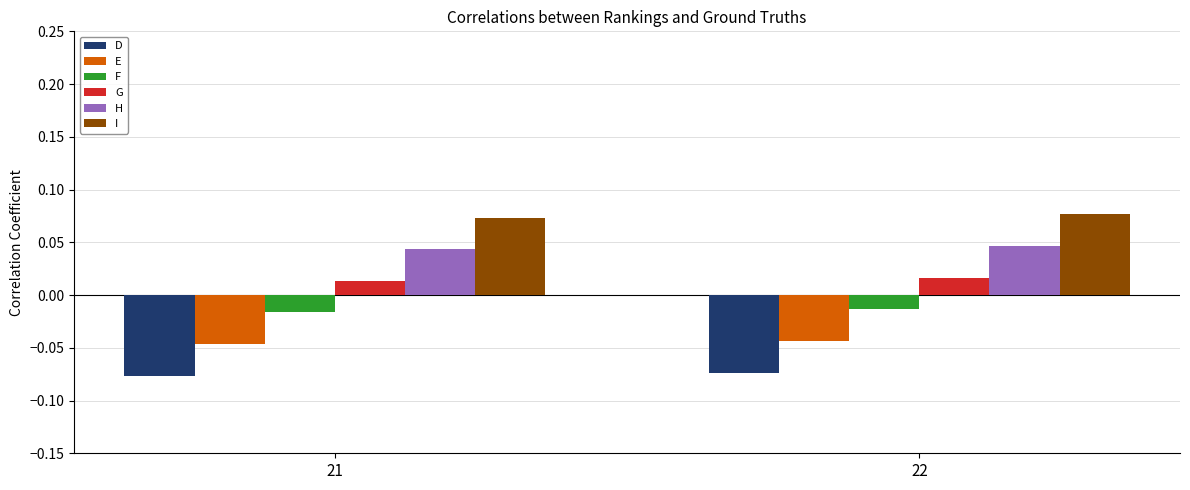

Rank the series by their maximum value, from lowest to highest.

D, E, F, G, H, I